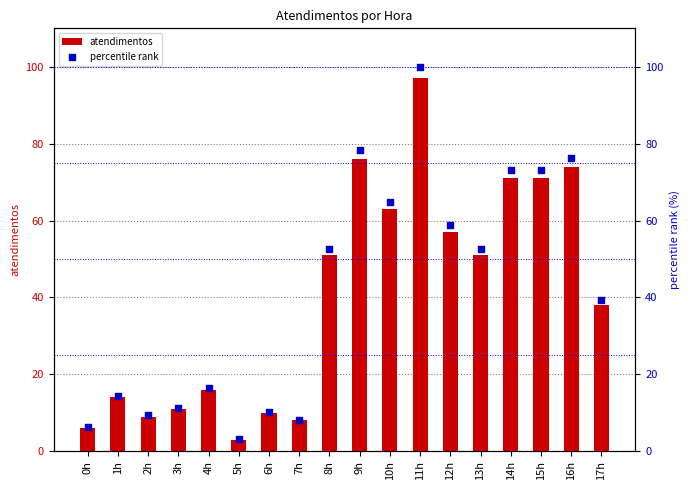

Which series has the widest spread of Y values?

percentile rank